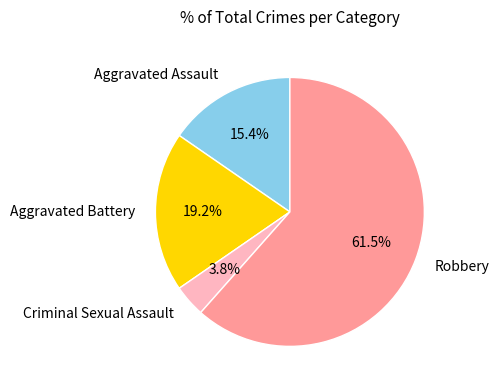

What is the total percentage of Robbery and Criminal Sexual Assault?

65.4%